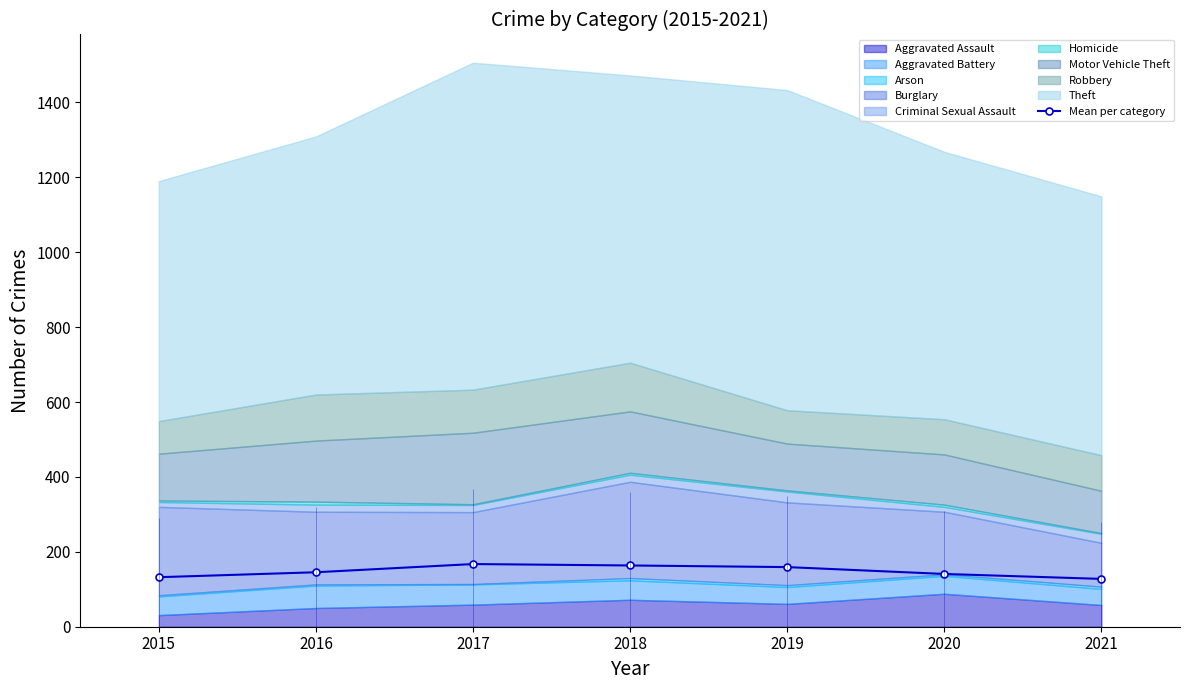

Is it true that Mean per category equals 71.0 at 2016?

False